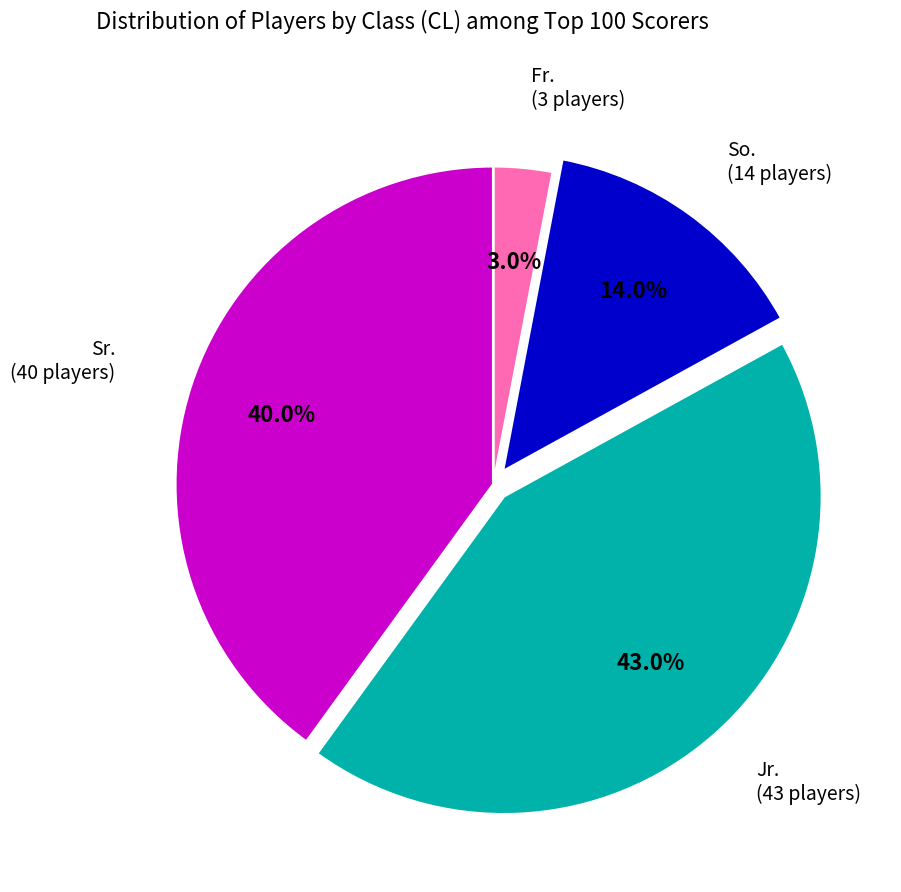

Is there a majority slice in this chart?

No